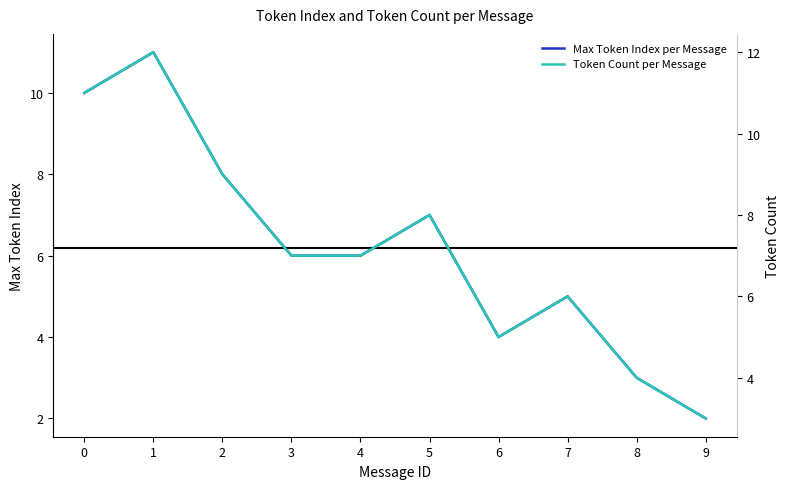

Is the value of Token Count per Message at 5 greater than the value of Max Token Index per Message at 7?

Yes